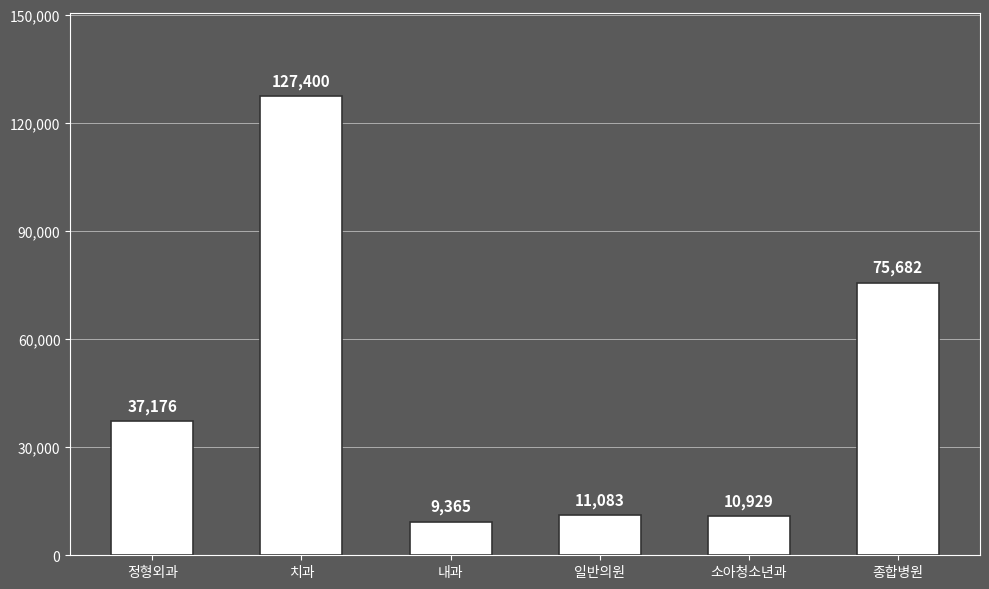

What is the smallest value displayed?

9365